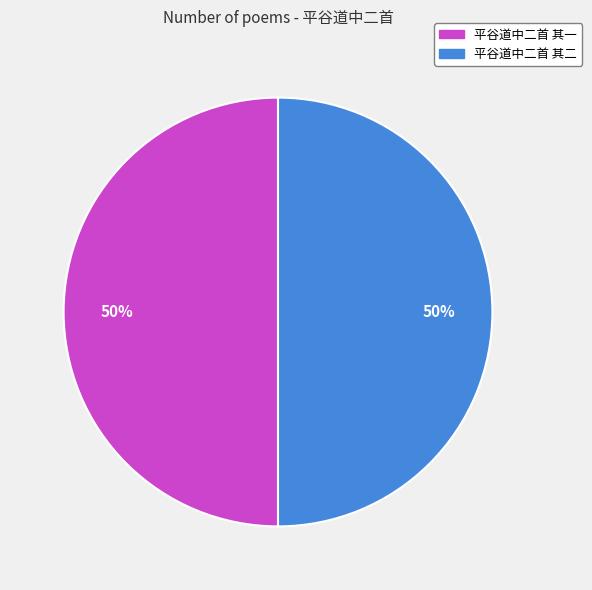

Approximately how many times larger is the value at 平谷道中二首 其二 compared to 平谷道中二首 其一?

1.0